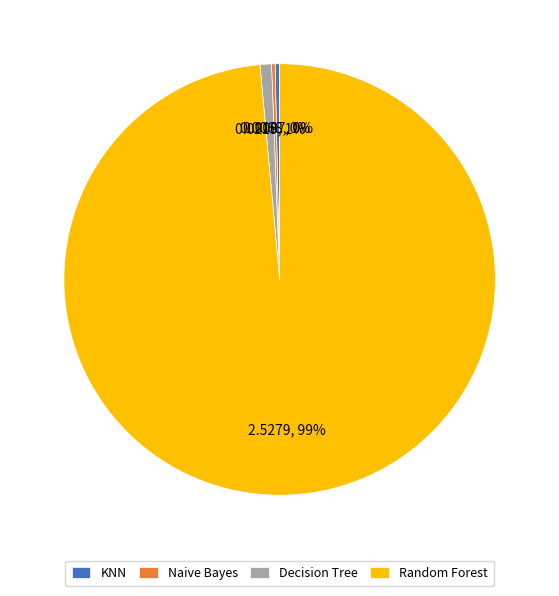

The Decision Tree slice represents 1% of the pie. True or false?

True